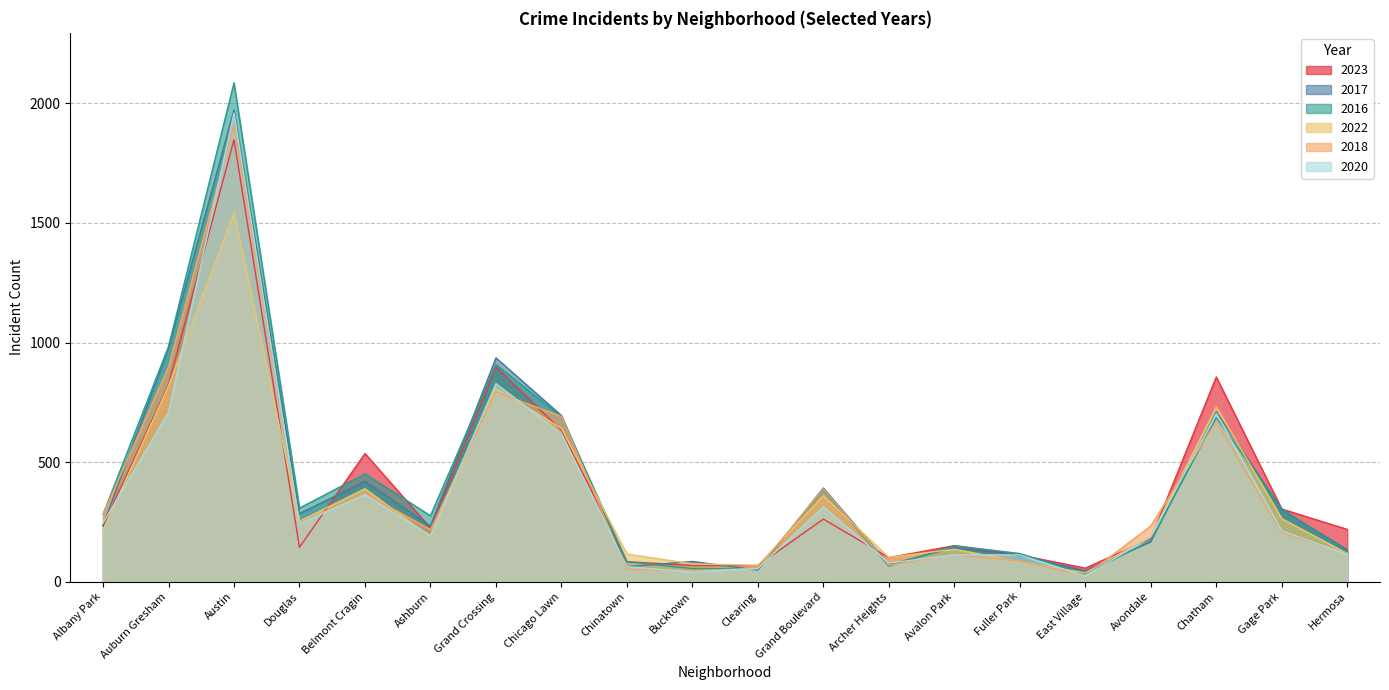

The value of 2016 at Grand Crossing is 908. True or false?

True